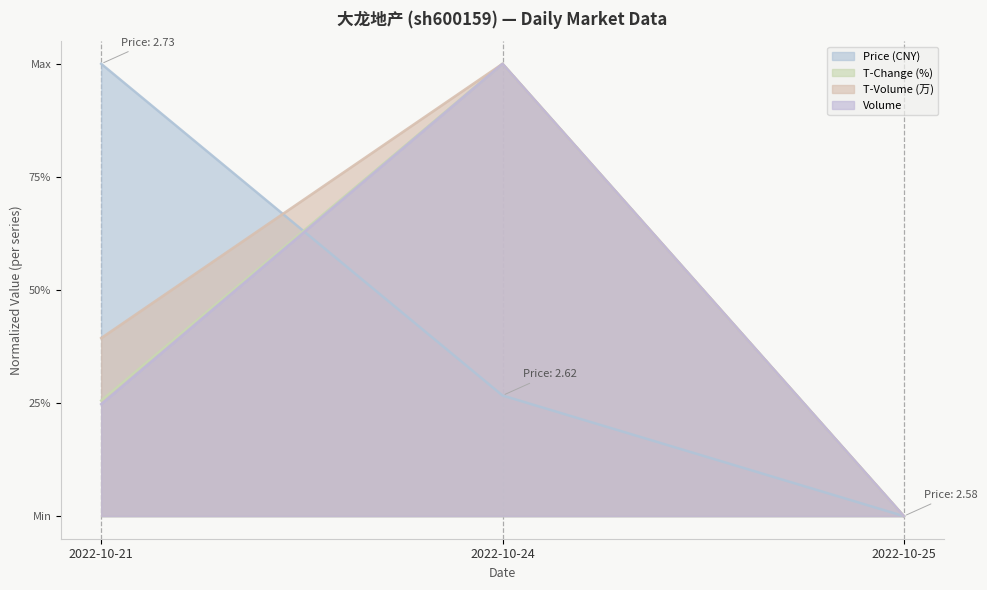

What are all the series names shown in the legend?

Price (CNY), T-Change (%), T-Volume (万), Volume